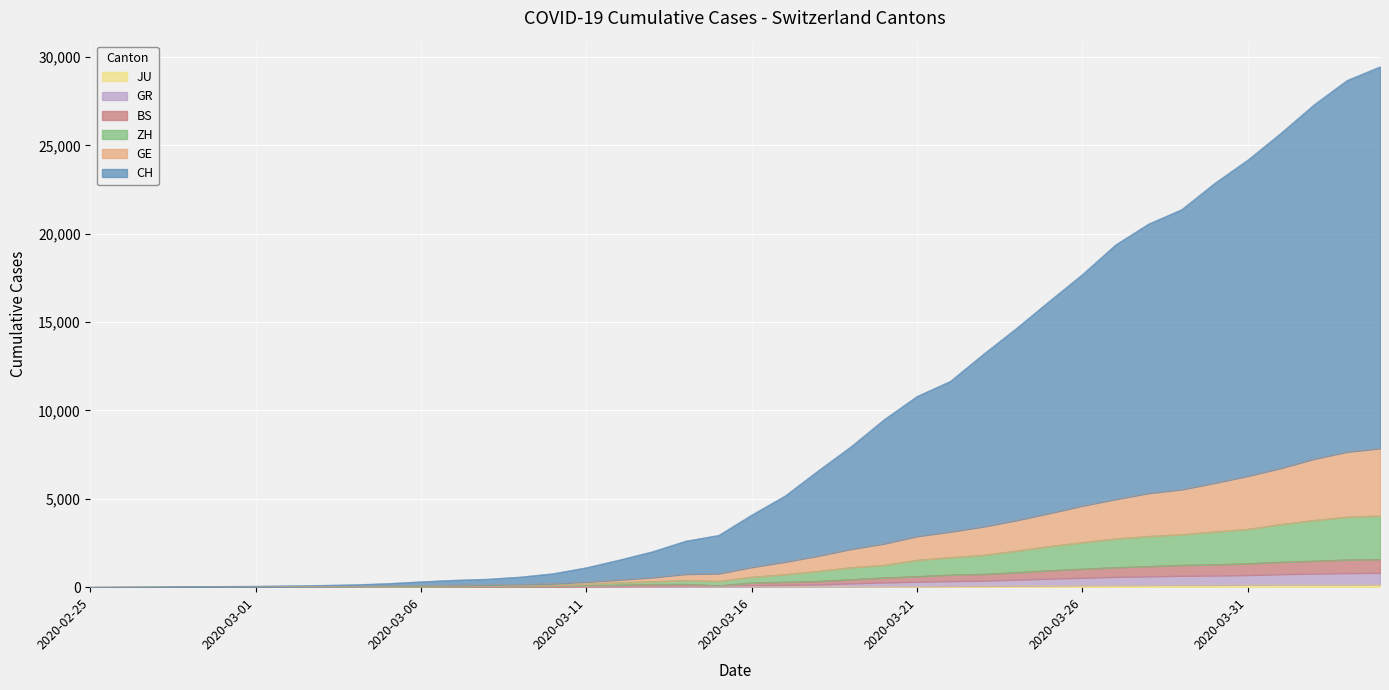

True or false: GE and BS cross at least once.

False